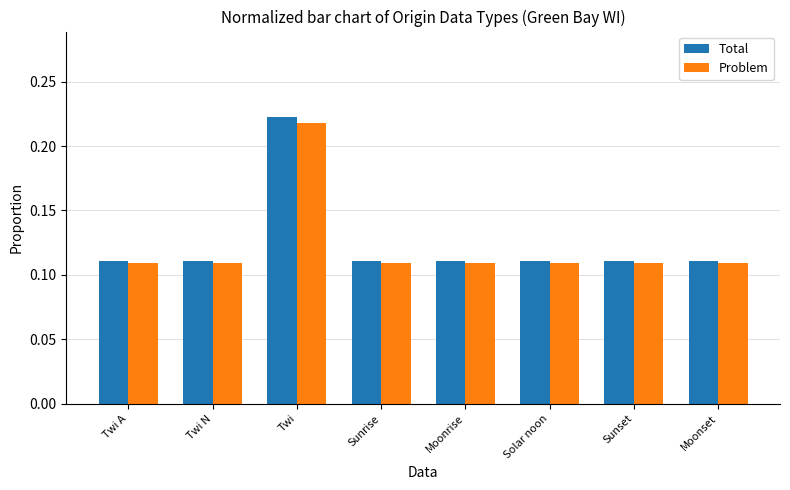

What is the label of the 6th bar from the right?

Twi